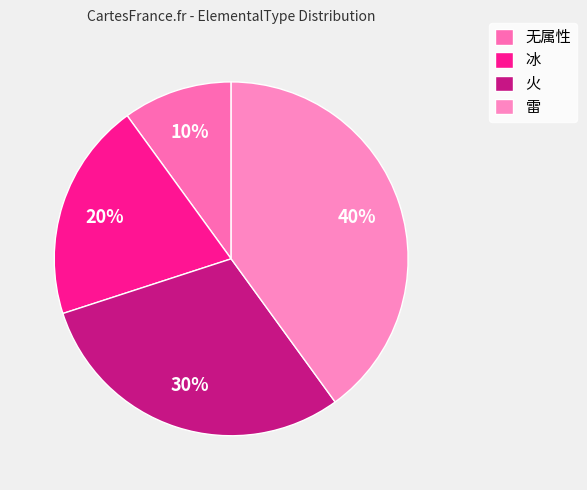

Which has a higher value, 雷 or 冰?

雷